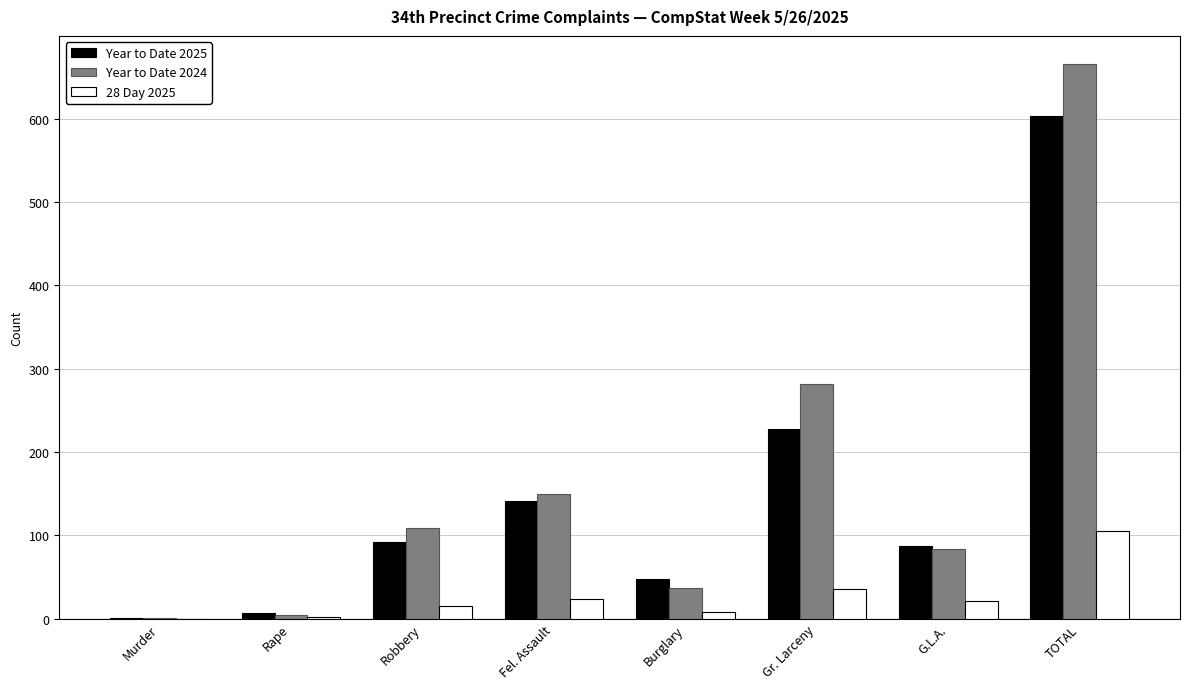

What is the spread (max minus min) of values at Murder?

1